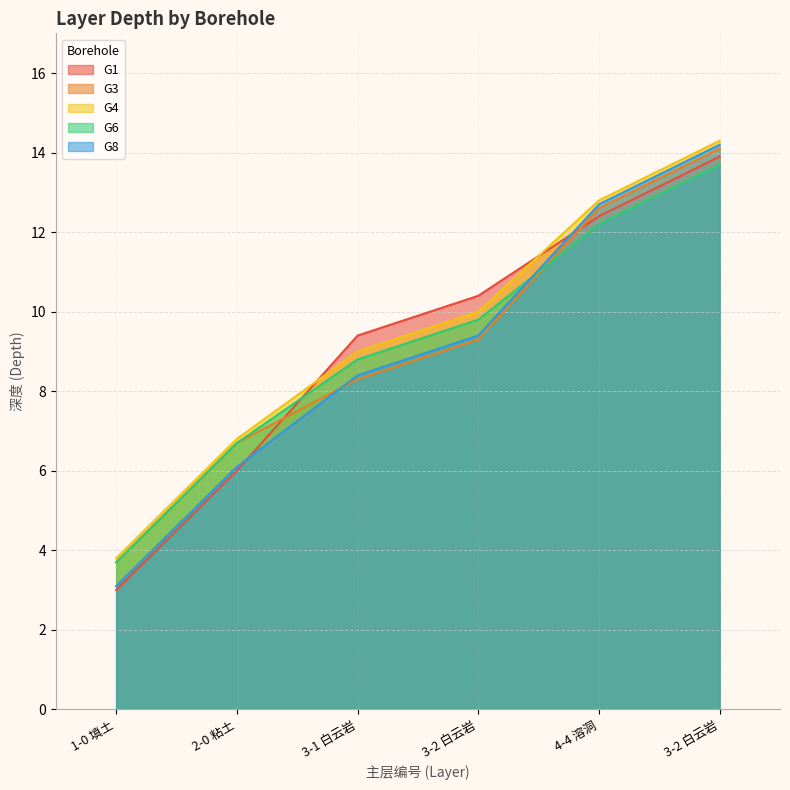

How many distinct data groups are displayed?

5